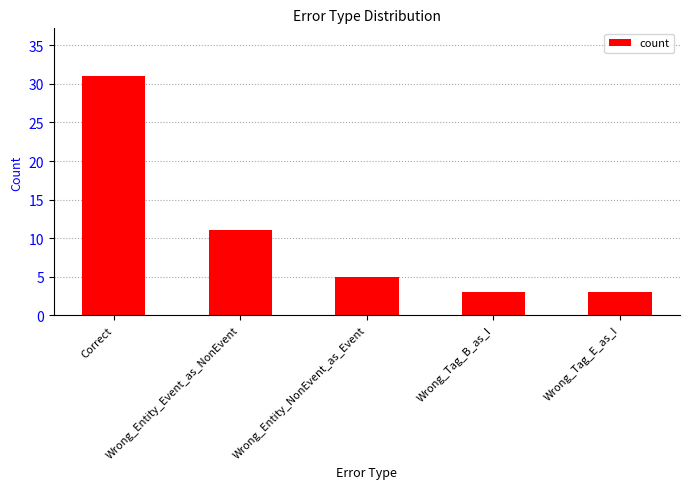

What is the label of the 2nd bar from the left?

Wrong_Entity_Event_as_NonEvent